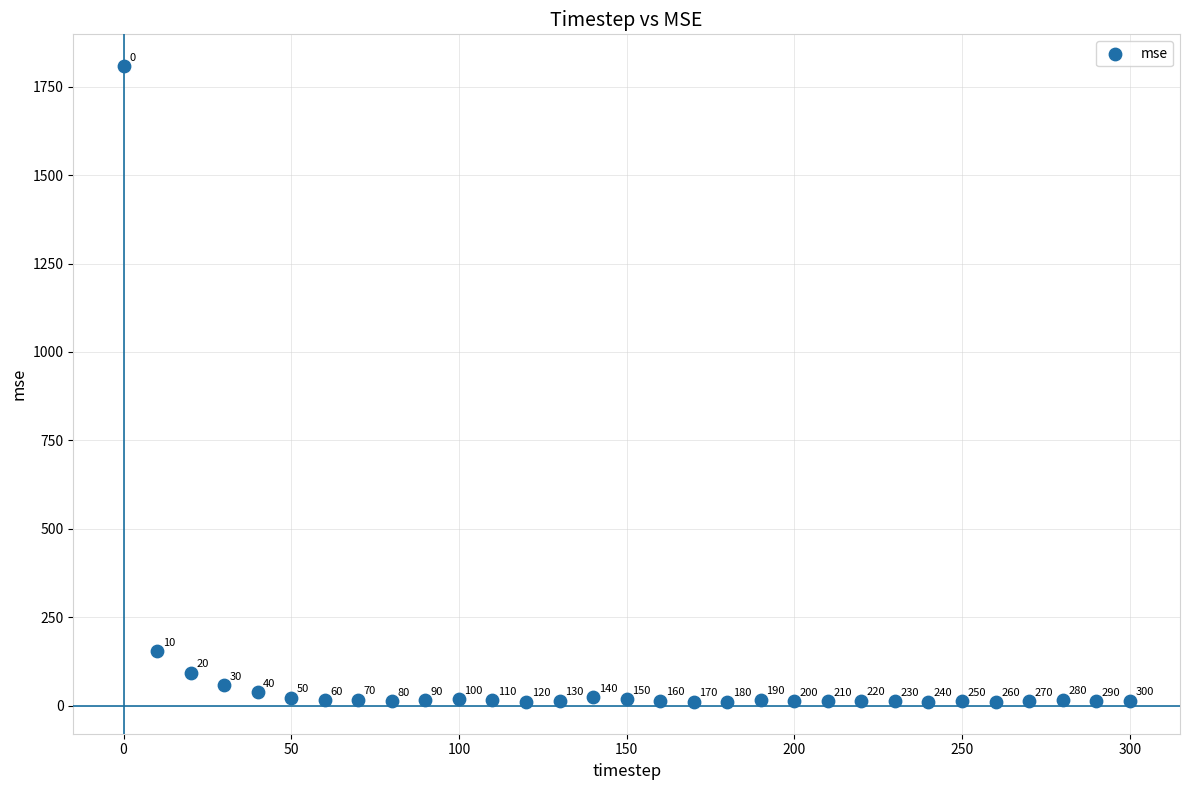

What is the range of Y values (max minus min)?

1797.9